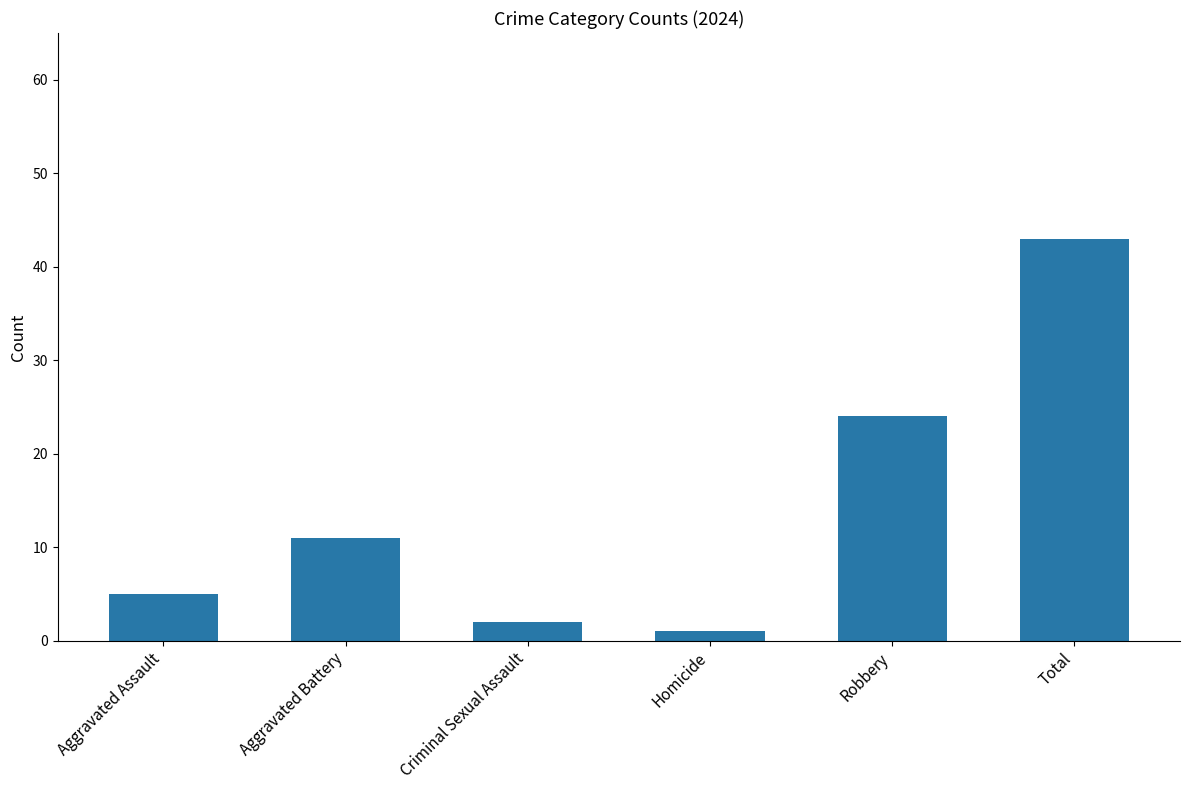

The value at Criminal Sexual Assault is 2. True or false?

True